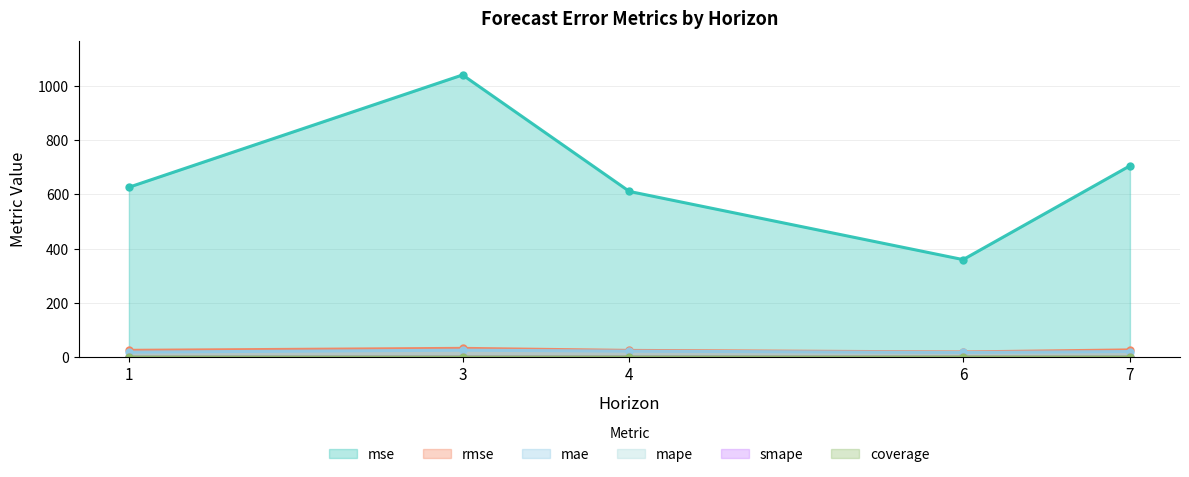

Which series has the largest total across all categories?

mse